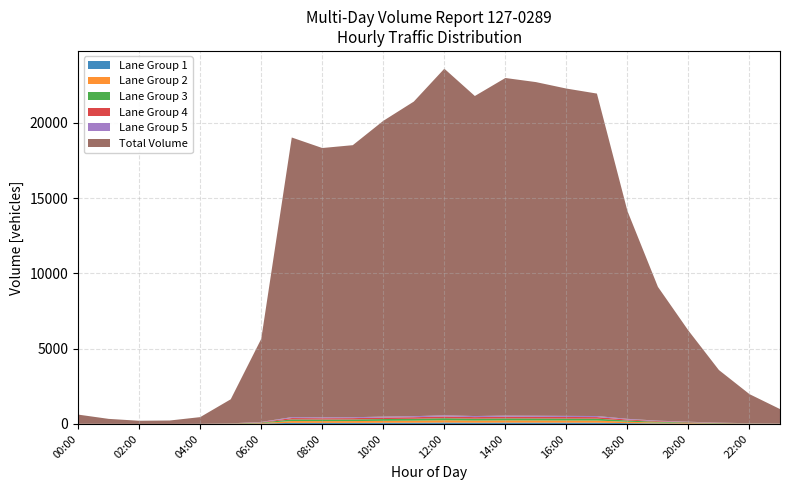

Reading left to right, transcribe all the data shown in this chart.

00:00=620	01:00=336	02:00=211	03:00=228	04:00=453	05:00=1637	06:00=5650	07:00=19020	08:00=18321	09:00=18510	10:00=20126	11:00=21405	12:00=23588	13:00=21775	14:00=22970	15:00=22699	16:00=22269	17:00=21936	18:00=14140	19:00=9100	20:00=6195	21:00=3576	22:00=1979	23:00=987